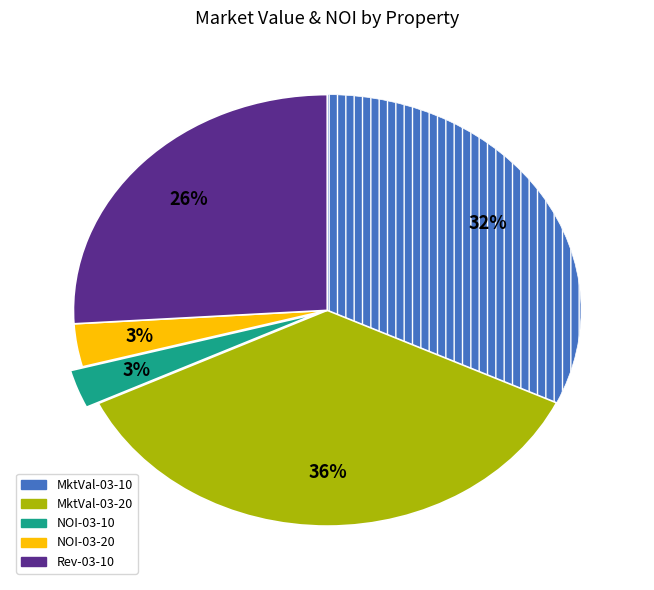

To the nearest percent, what is the average slice percentage?

20%